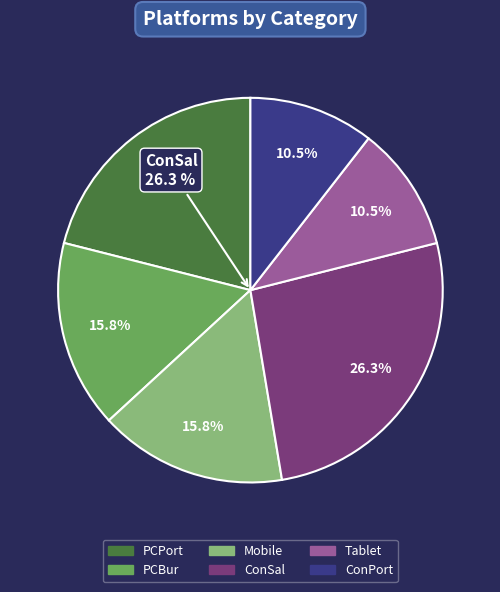

Which has a higher value, ConPort or PCPort?

PCPort